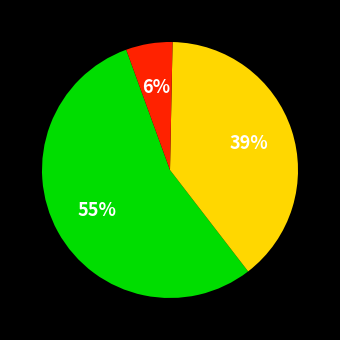

Is there any slice that represents more than half of the pie?

Yes